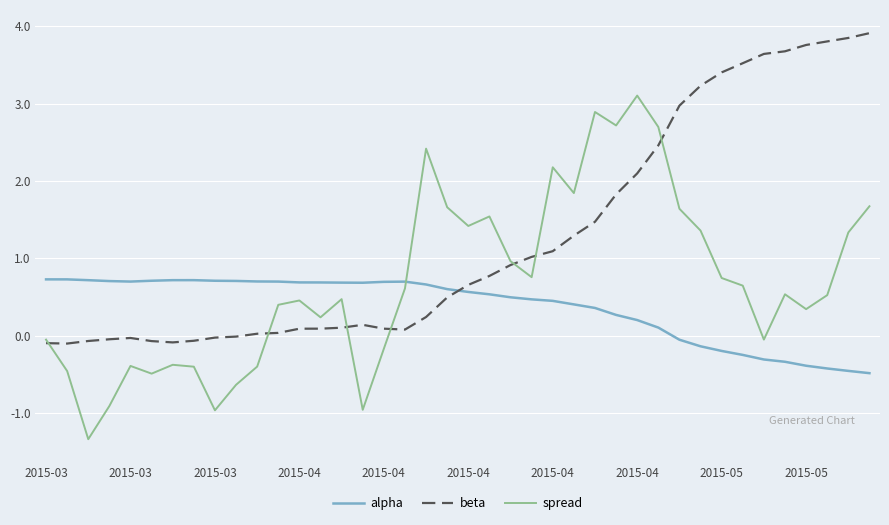

What is the average value of the spread series?

0.7